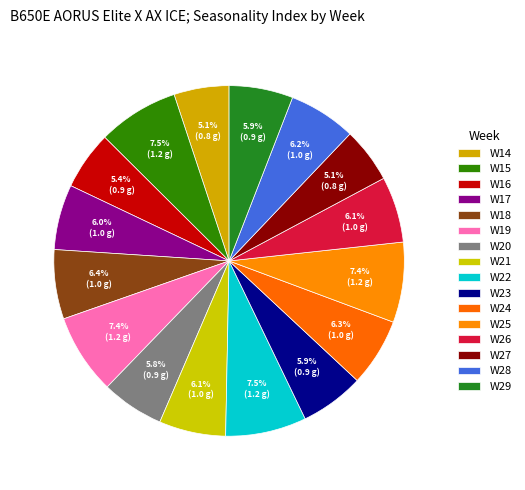

Which has a higher value, W27 or W29?

W29